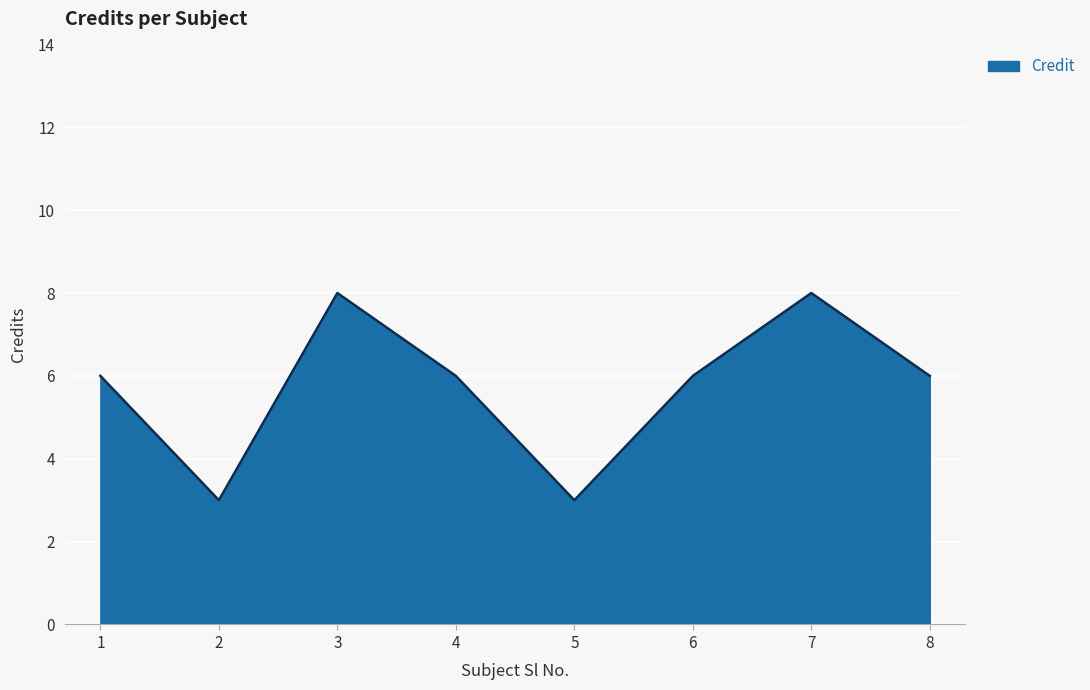

Where is the first local minimum?

2